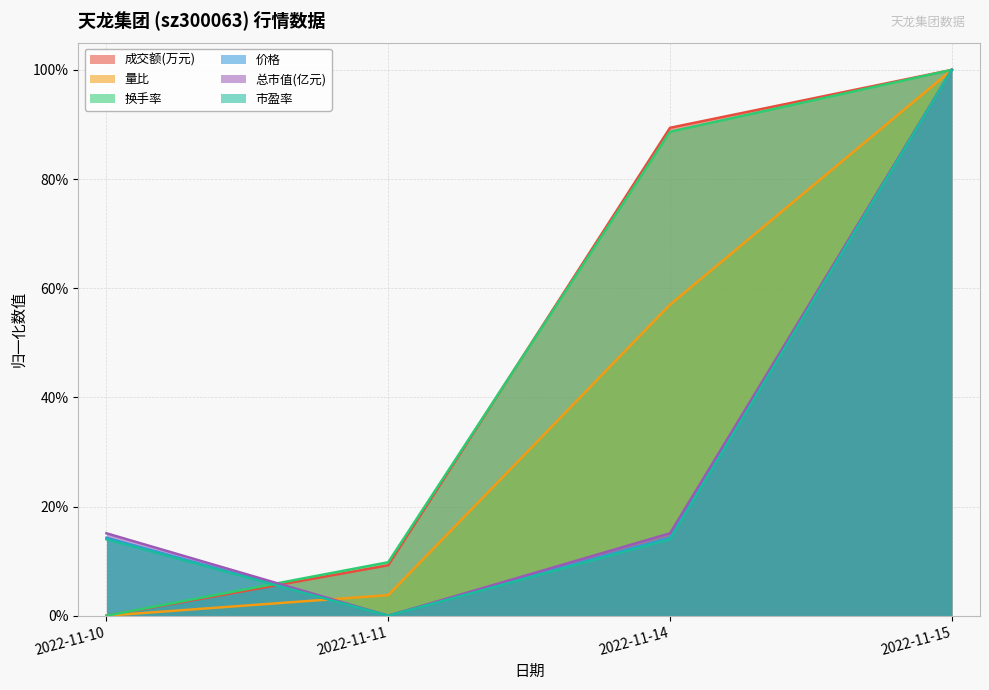

True or false: 市盈率 has more than 1 interior local peaks.

False